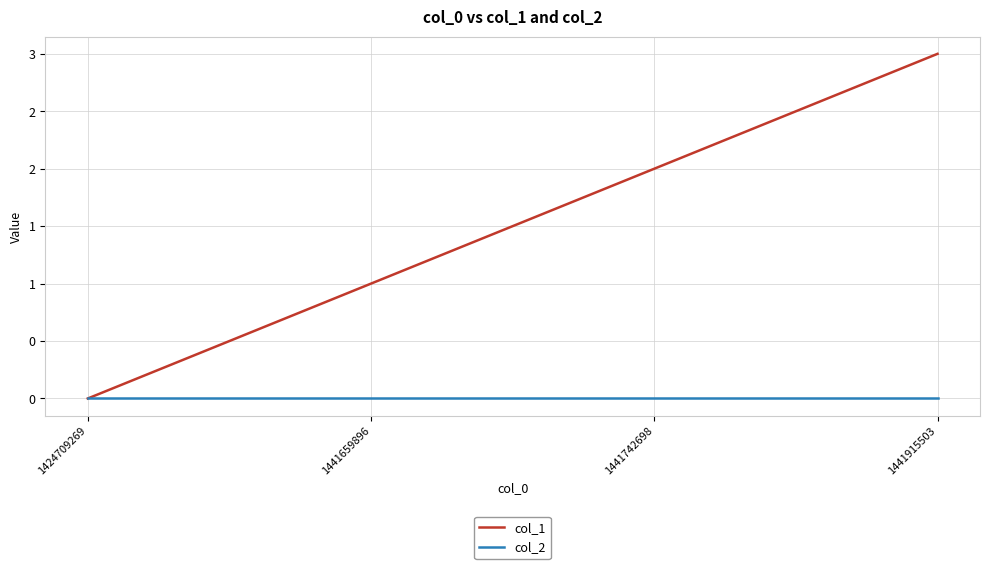

The col_1 series shows 4 at 1441915503. True or false?

False